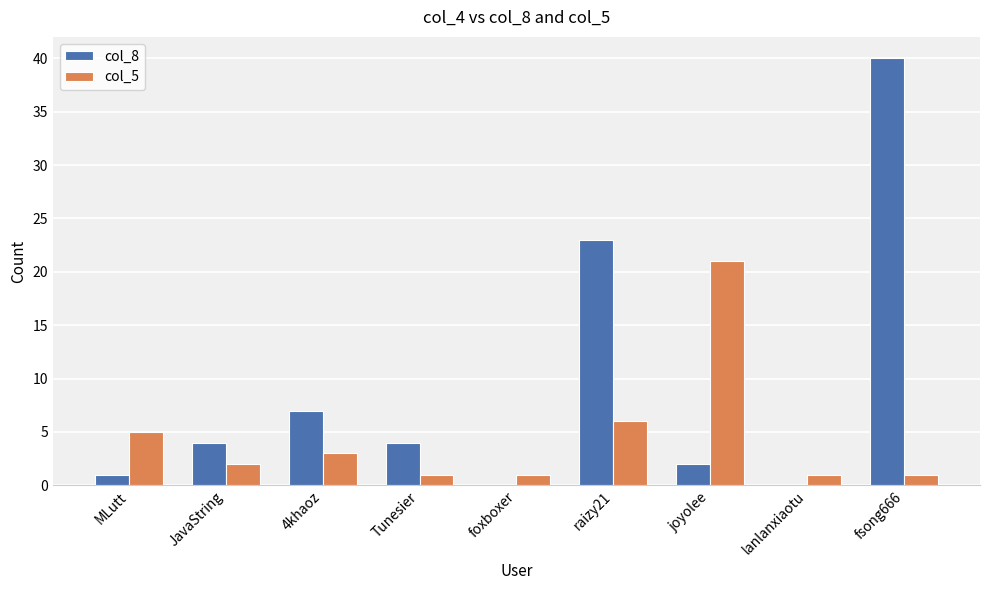

Is the value of col_8 at joyolee greater than the value of col_5 at 4khaoz?

No